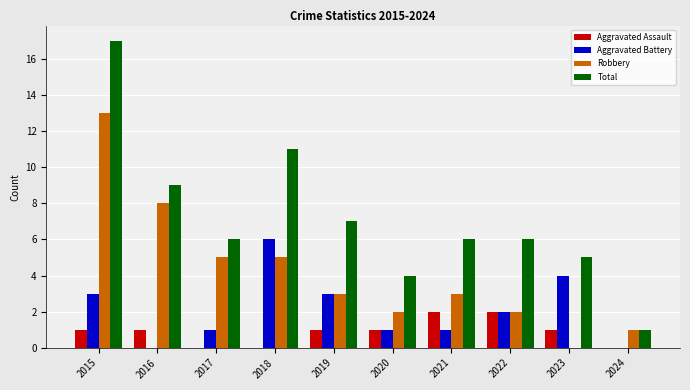

Which series has the widest spread of values?

Total